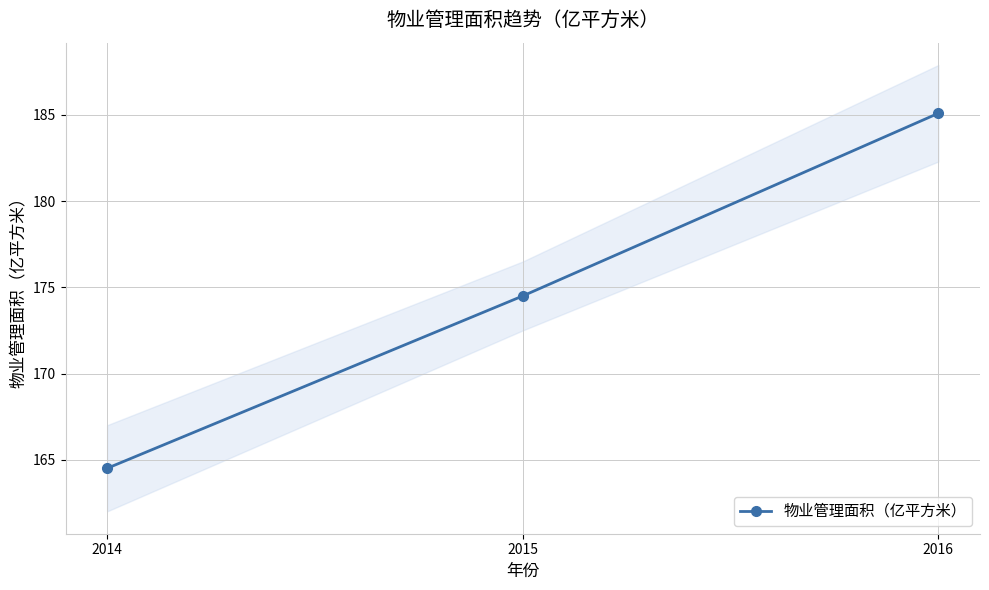

The chart shows a value of 84.9 at 2015. True or false?

False